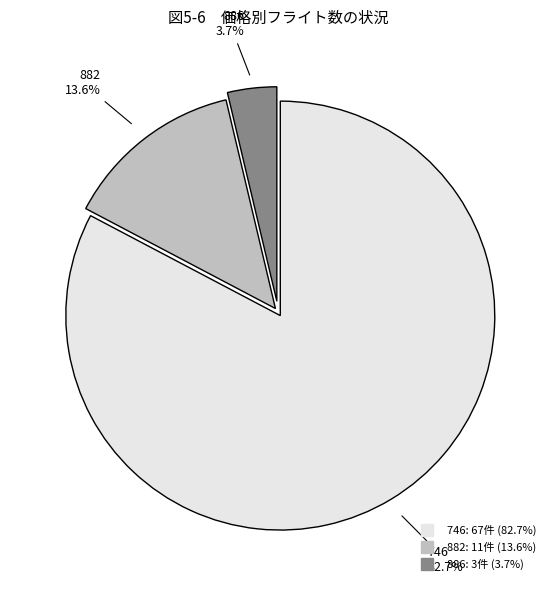

Which slice is the largest?

746